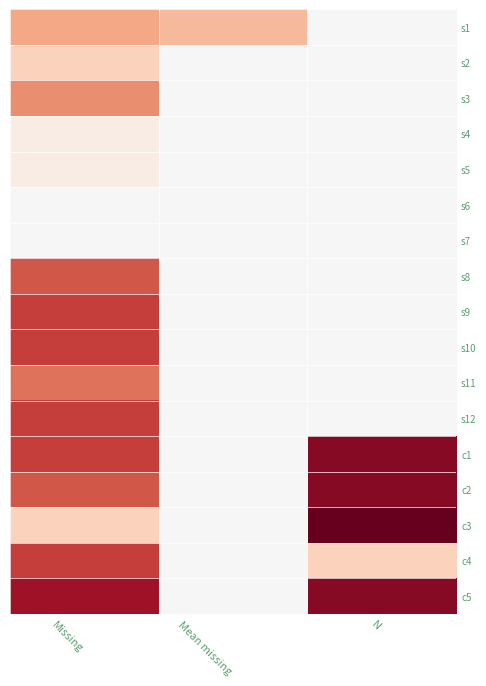

Reading left to right, what are all the values shown in this chart?

s1: Missing=0.1	Mean missing=0.1	N=0.0
s2: Missing=0.1	Mean missing=0.0	N=0.0
s3: Missing=0.2	Mean missing=0.0	N=0.0
s4: Missing=0.0	Mean missing=0.0	N=0.0
s5: Missing=0.0	Mean missing=0.0	N=0.0
s6: Missing=0.0	Mean missing=0.0	N=0.0
s7: Missing=0.0	Mean missing=0.0	N=0.0
s8: Missing=0.2	Mean missing=0.0	N=0.0
s9: Missing=0.2	Mean missing=0.0	N=0.0
s10: Missing=0.2	Mean missing=0.0	N=0.0
s11: Missing=0.2	Mean missing=0.0	N=0.0
s12: Missing=0.2	Mean missing=0.0	N=0.0
c1: Missing=0.2	Mean missing=0.0	N=0.3
c2: Missing=0.2	Mean missing=0.0	N=0.3
c3: Missing=0.1	Mean missing=0.0	N=0.3
c4: Missing=0.2	Mean missing=0.0	N=0.1
c5: Missing=0.3	Mean missing=0.0	N=0.3